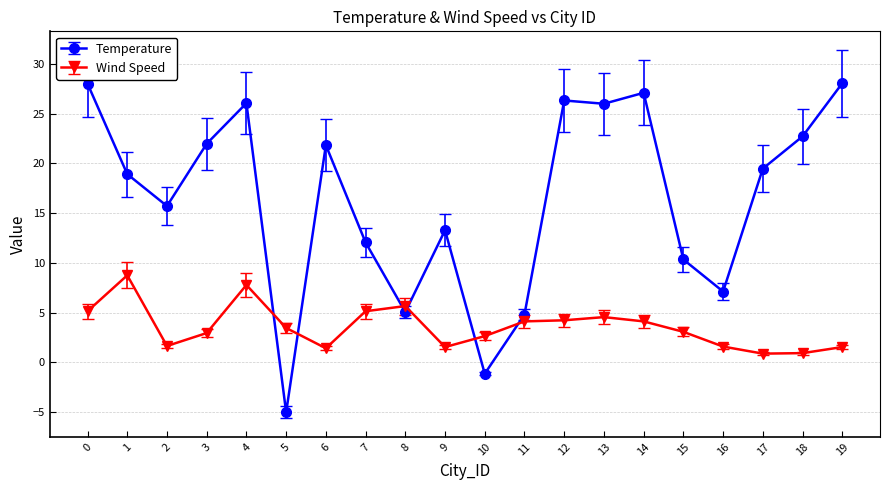

Is the value of Wind Speed at 18 greater than the value of Temperature at 18?

No